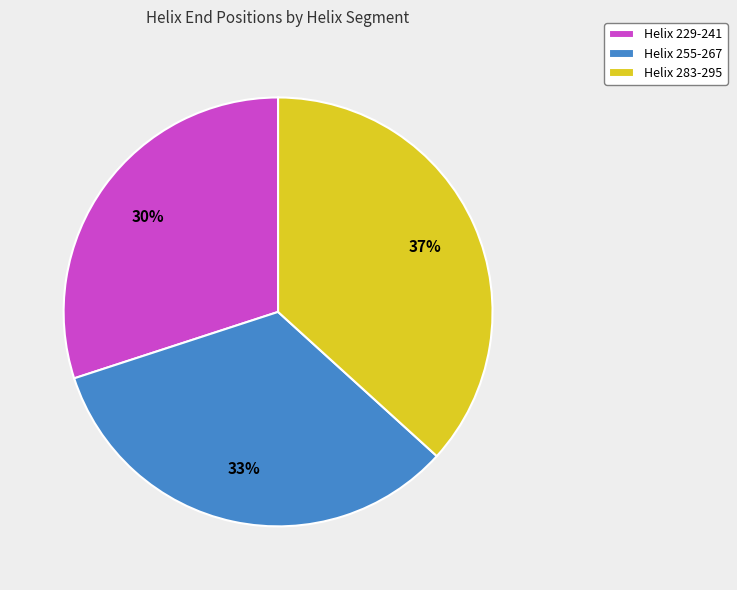

To the nearest percent, what portion does Helix 283-295 represent?

37%